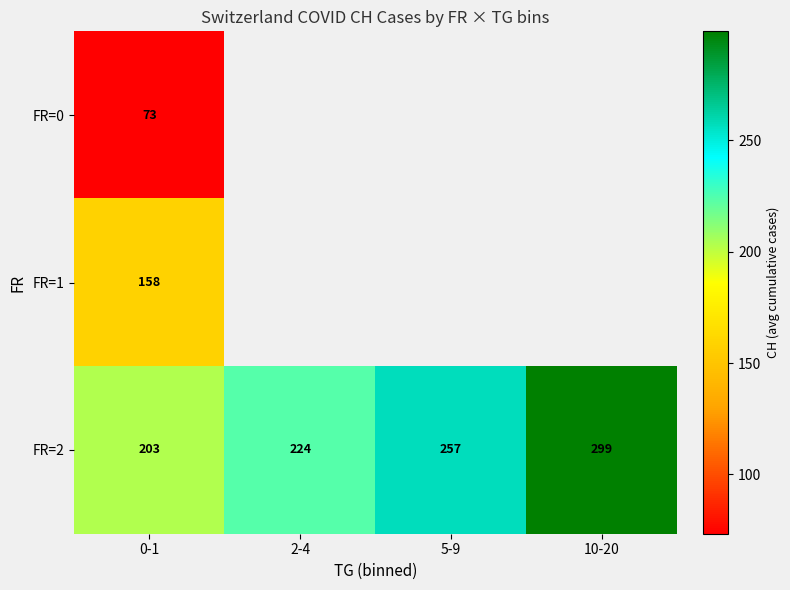

How many data points in FR=2 are above 256?

2